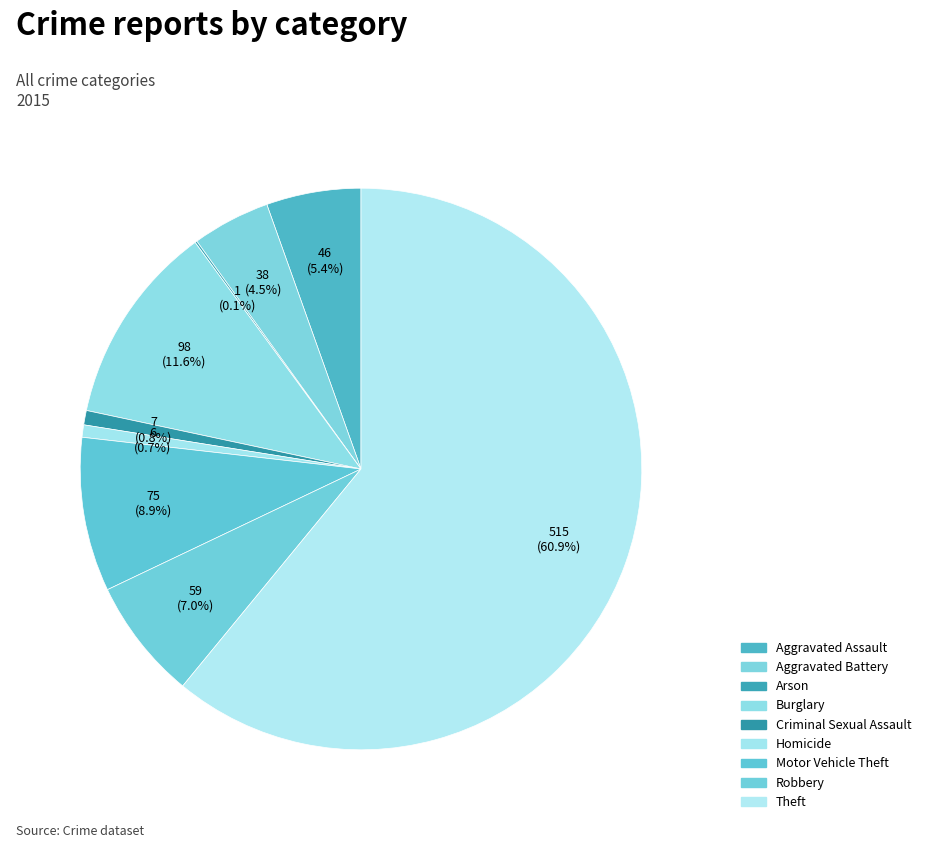

To the nearest percent, what percentage of the pie is Theft?

61%